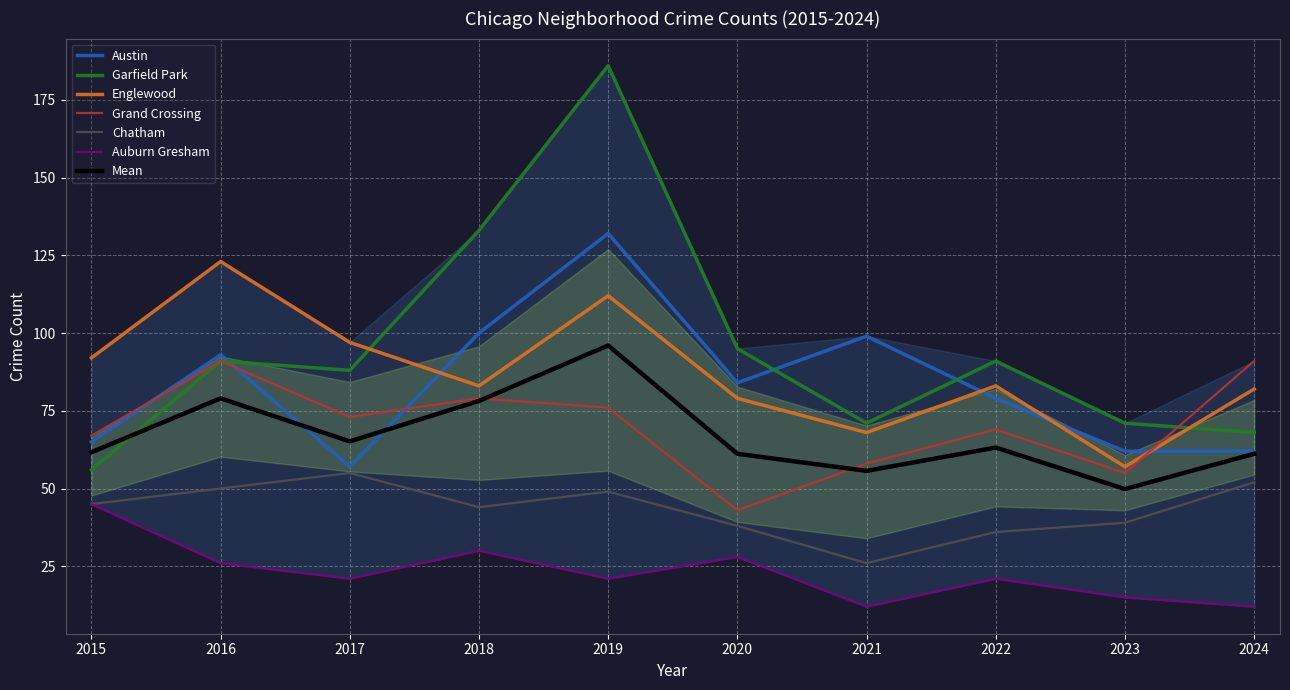

Read the Englewood value at 2023.

57.0